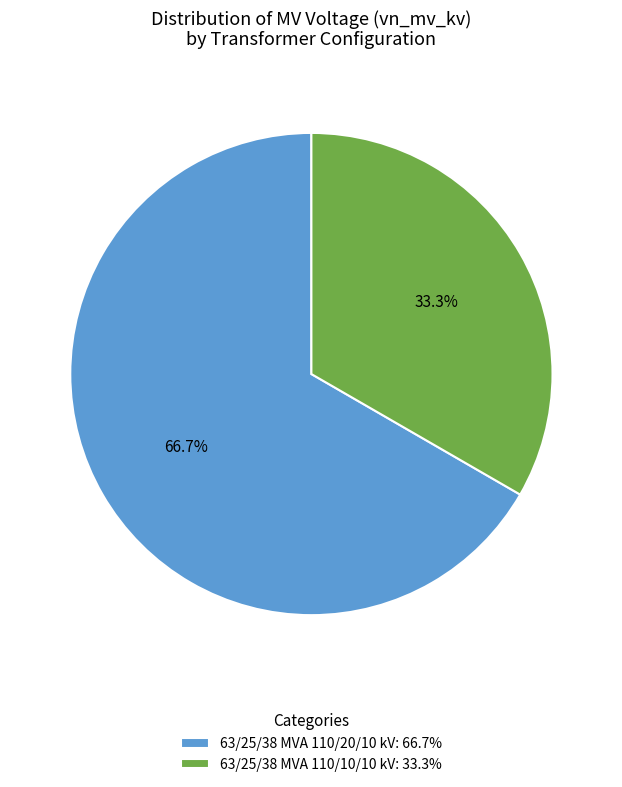

Count the number of slices in the pie.

2